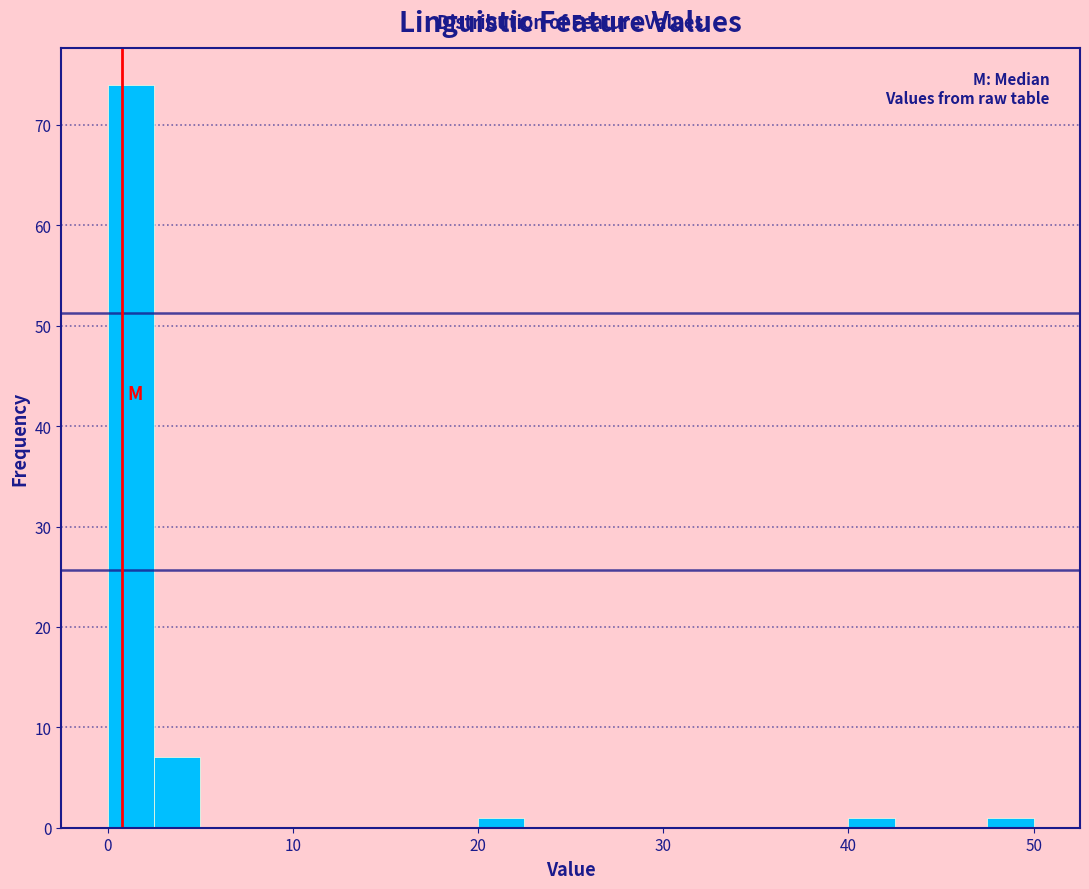

Read against the x-axis, roughly where is the centre of the tallest bar?

1